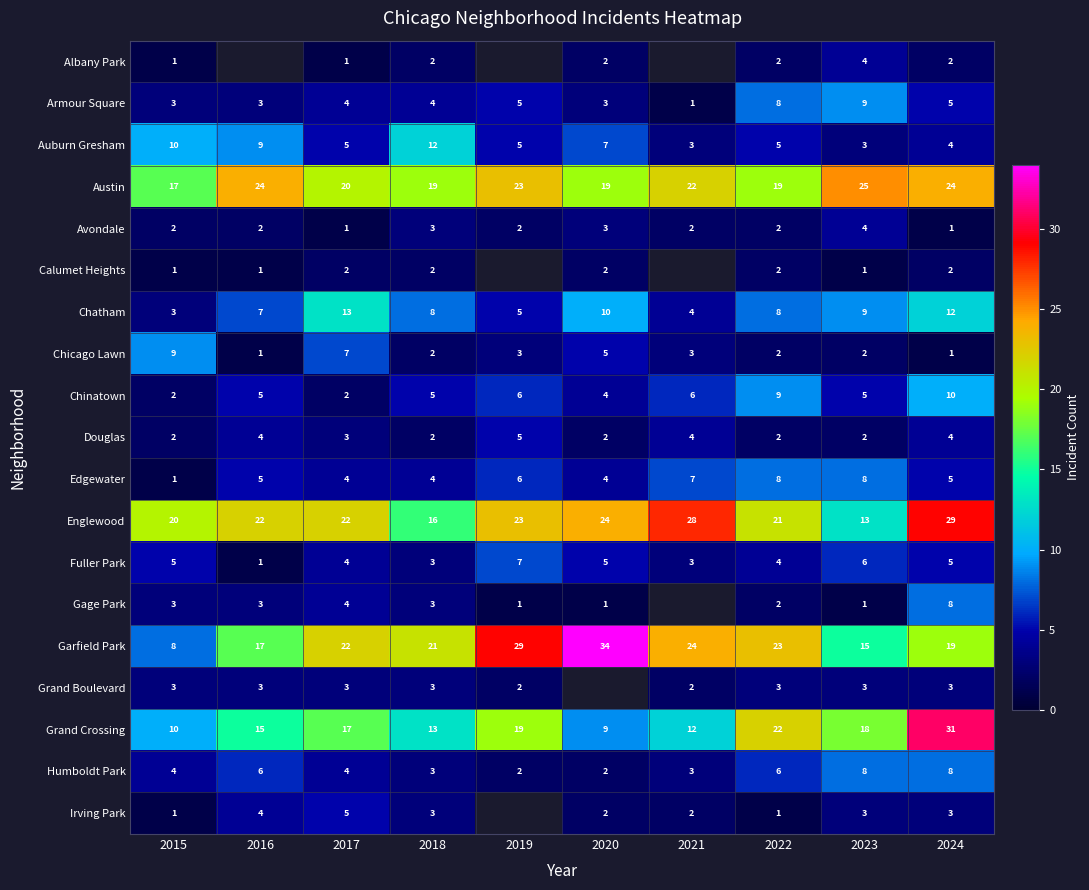

Is the value of Gage Park at 2023 greater than the value of Armour Square at 2017?

No